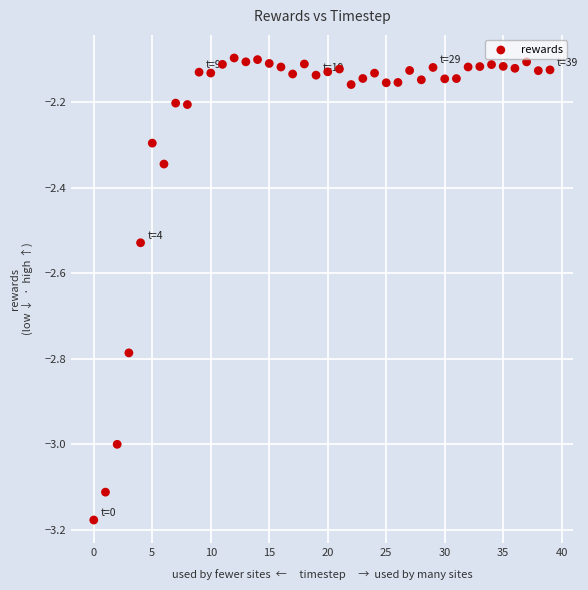

What is the range of Y values (max minus min)?

1.1